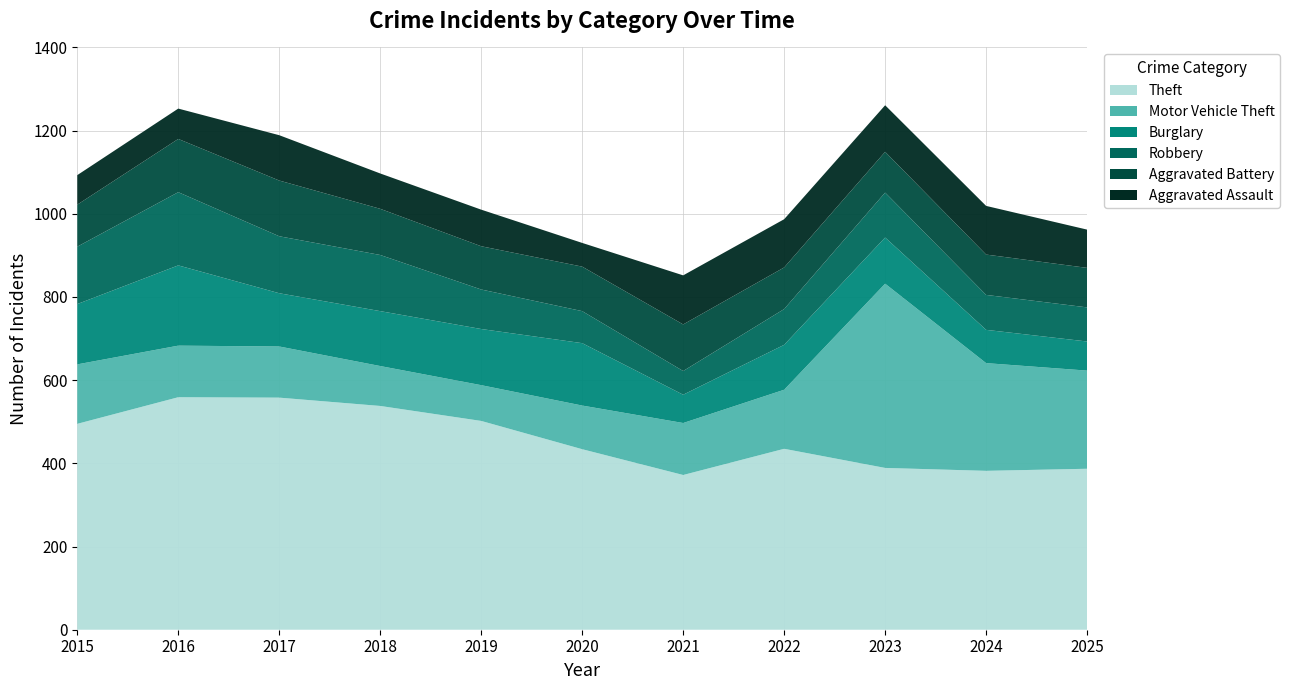

Reading left to right, list all the values displayed in this chart.

Theft: 495	559	558	538	502	434	372	435	389	382	387
Motor Vehicle Theft: 143	124	123	96	86	105	125	142	443	259	236
Burglary: 145	193	128	132	135	150	68	108	111	80	70
Robbery: 138	176	137	135	95	77	57	86	108	84	82
Aggravated Battery: 101	128	134	111	104	107	112	100	98	97	95
Aggravated Assault: 71	73	109	85	88	57	118	116	112	117	92